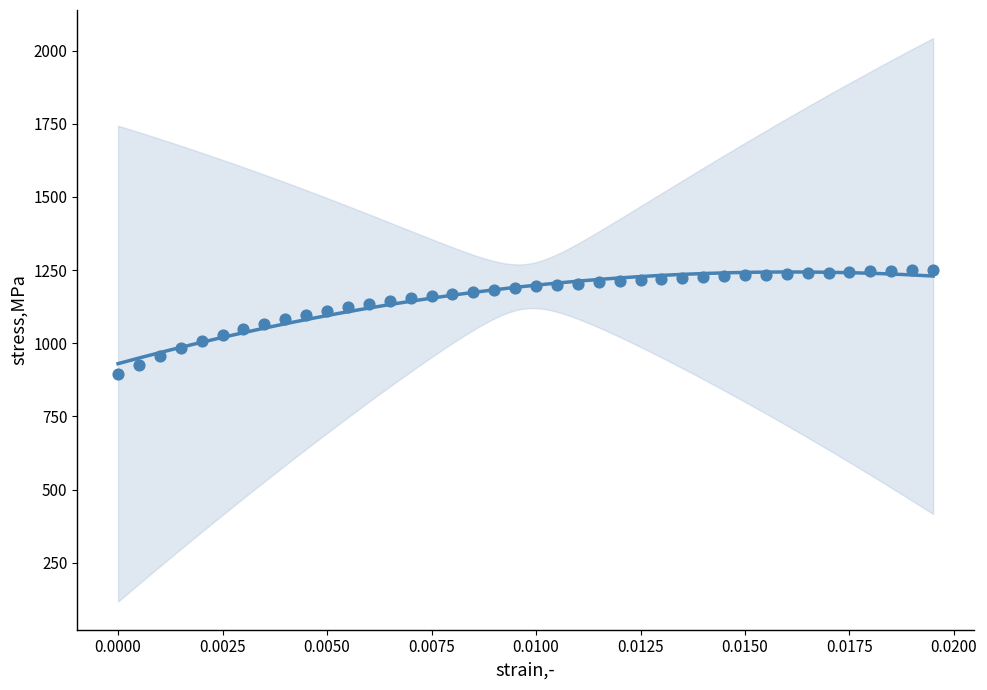

What is the range of Y values (max minus min)?

356.1